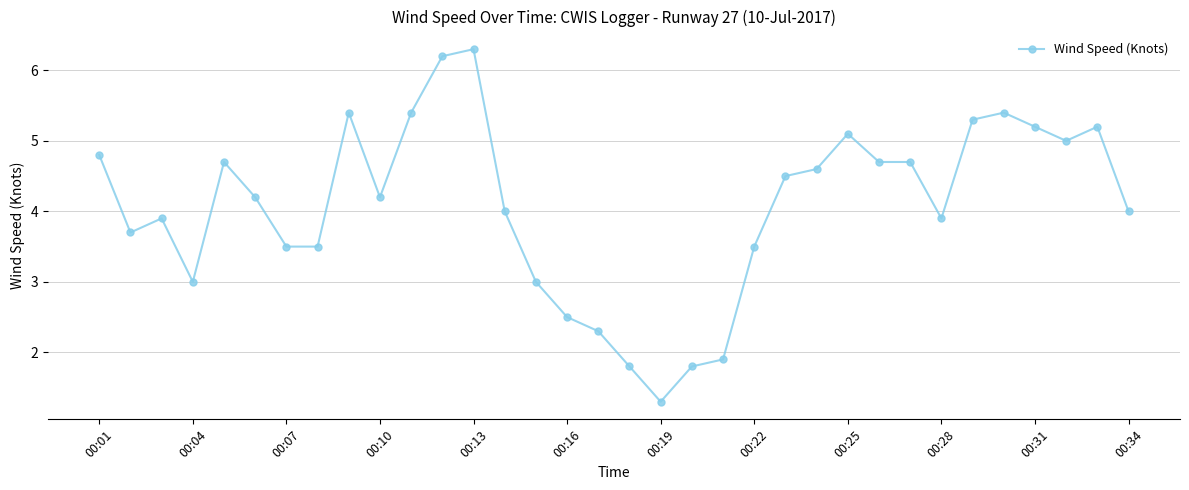

What is the value of the 26th point from the left?

4.7